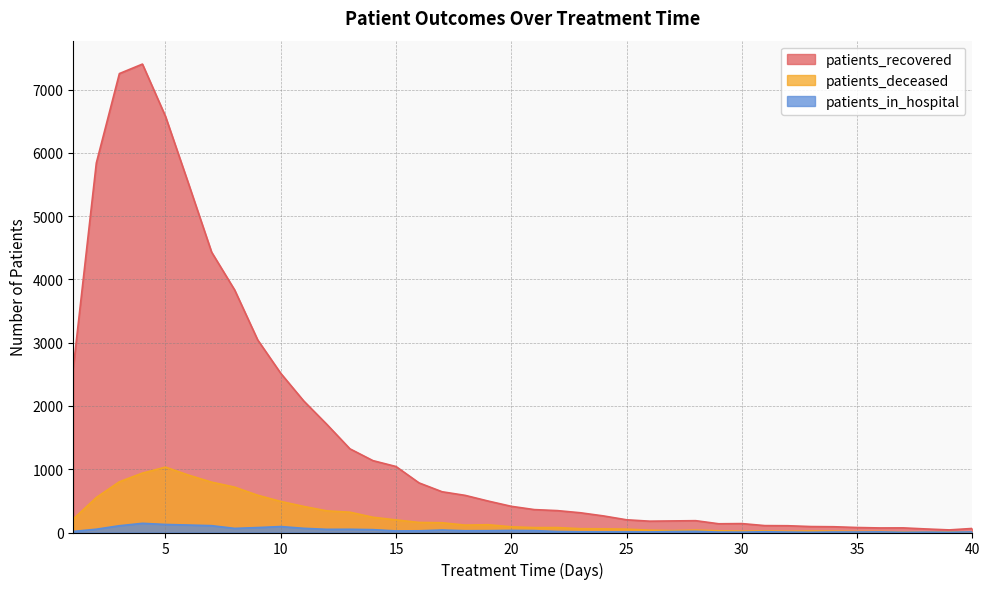

The value of patients_recovered at 15 is 671. True or false?

False